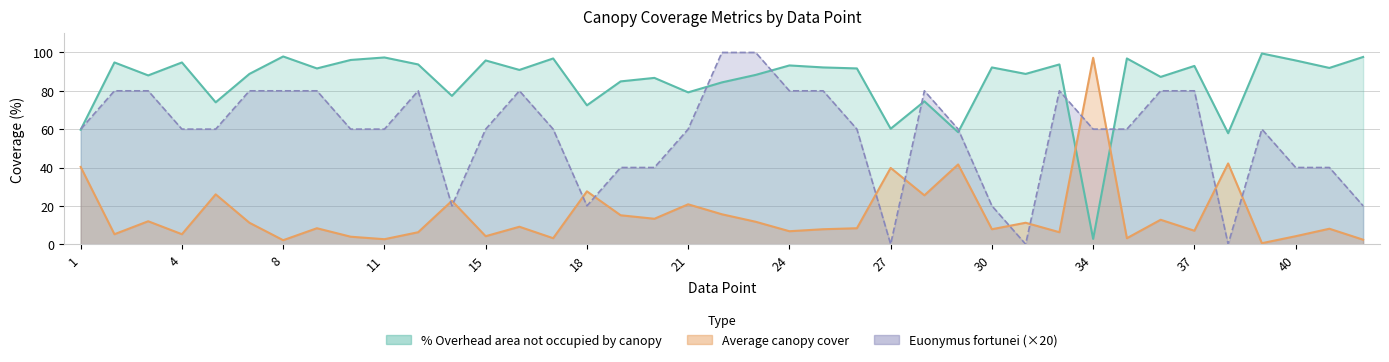

How many data points in Average canopy cover are above 8?

22